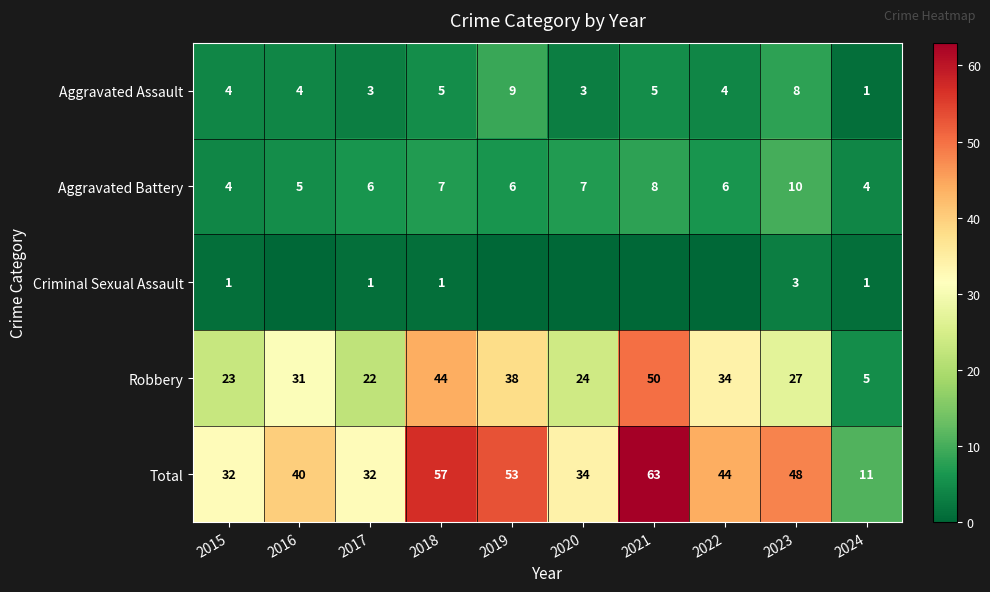

At which category is the sum across all series the highest?

2021